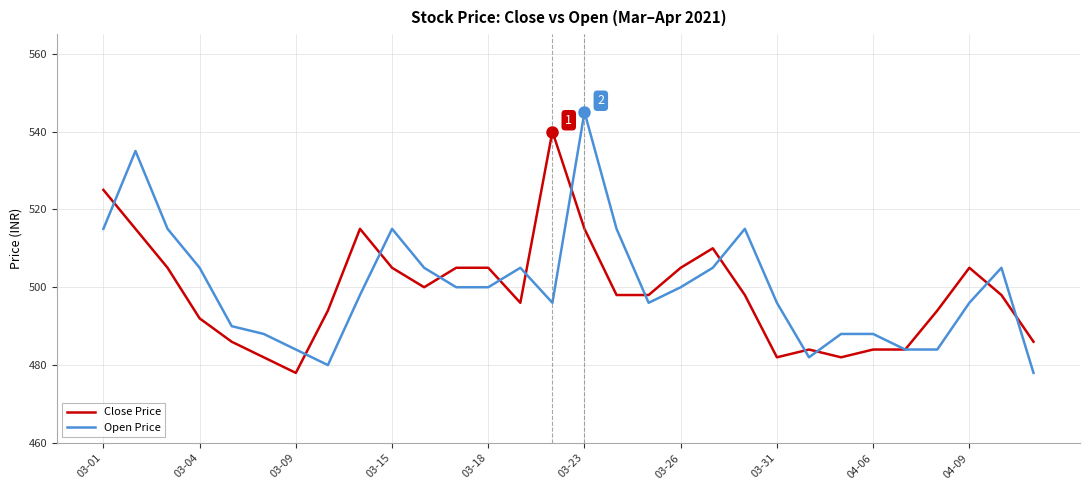

List the series in order of their peak value, lowest first.

Close Price, Open Price